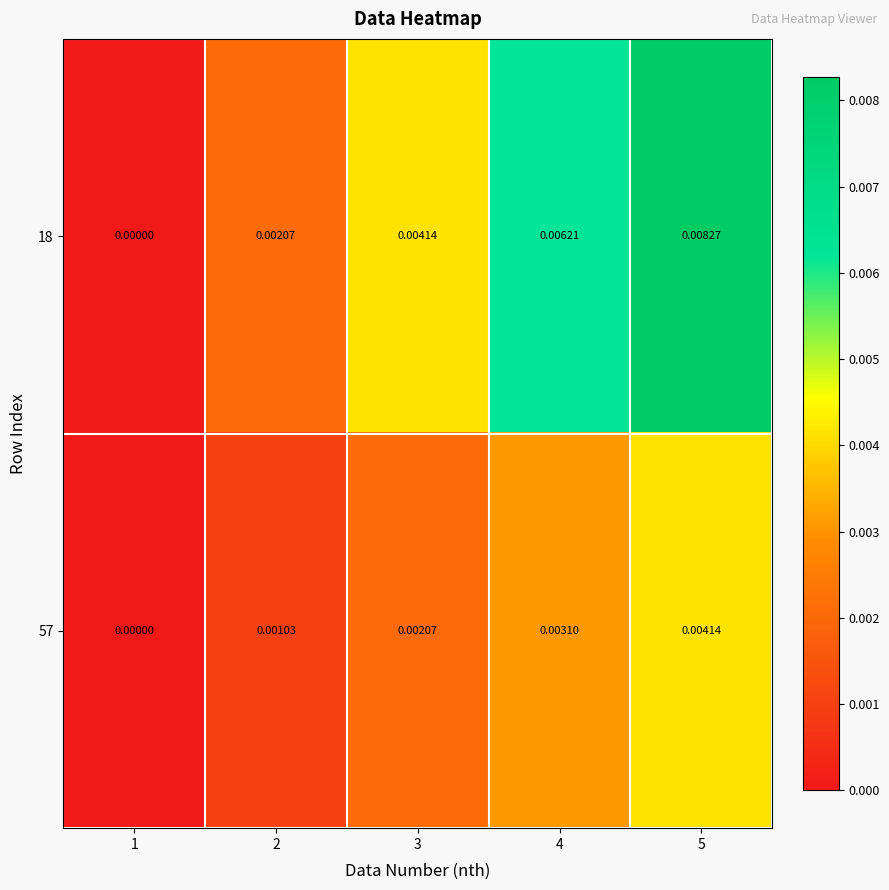

Is the value of 18 at 3 greater than the value of 57 at 2?

Yes